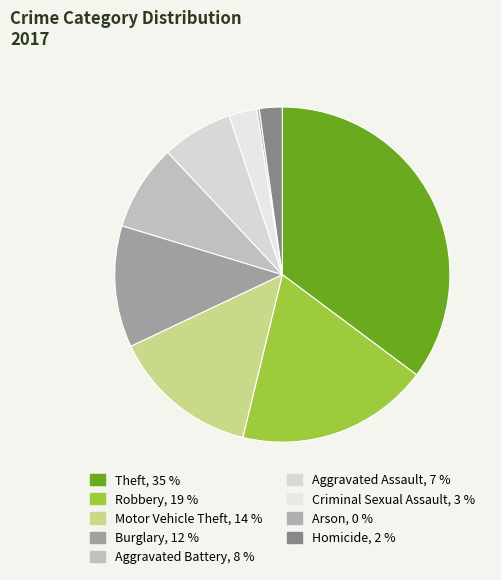

How many slices are in this pie chart?

9